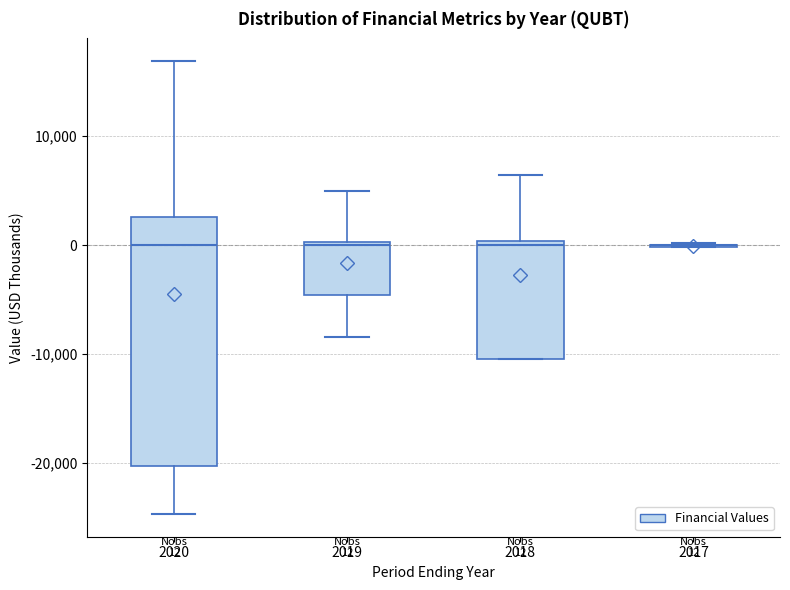

Which box is the tallest, from its lower edge to its upper edge?

2020